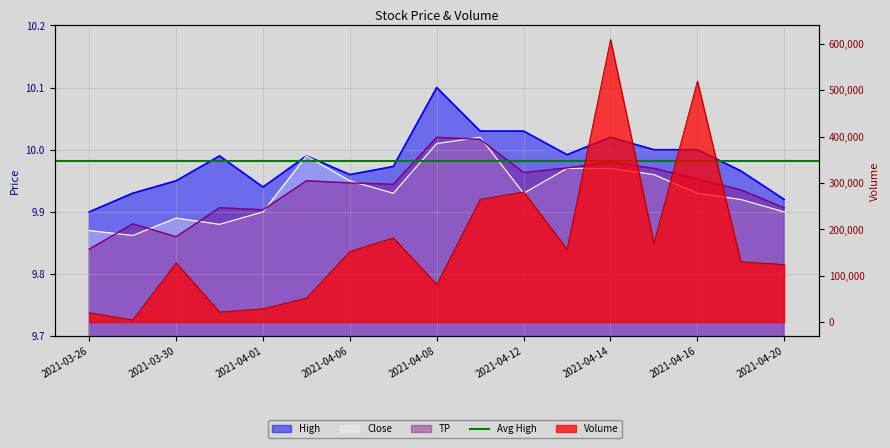

How many data points in Volume are above 130100?

8